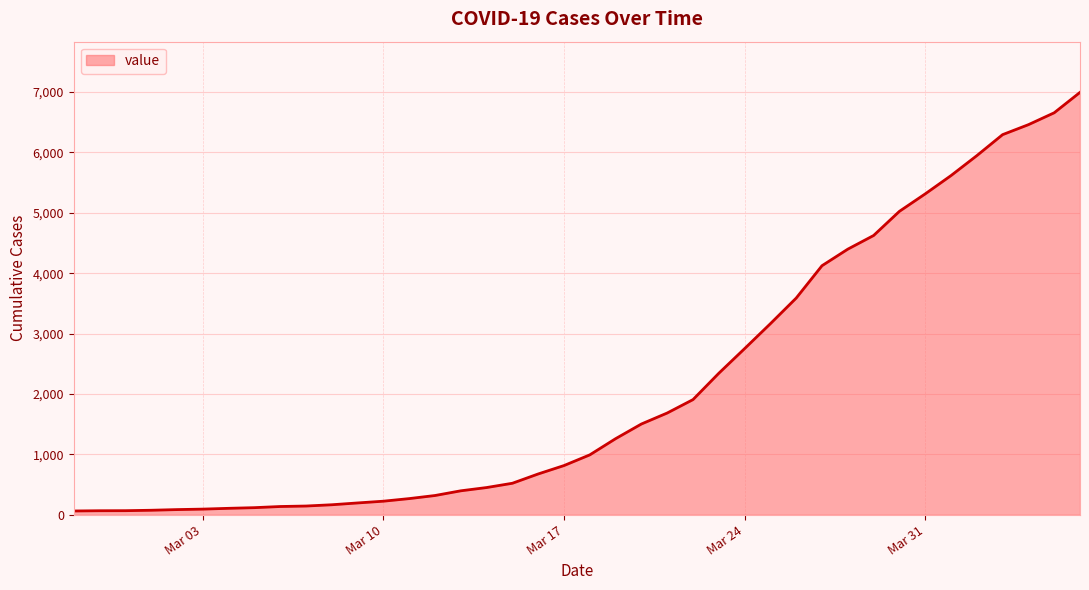

Does the chart display data point markers on the line(s)?

No